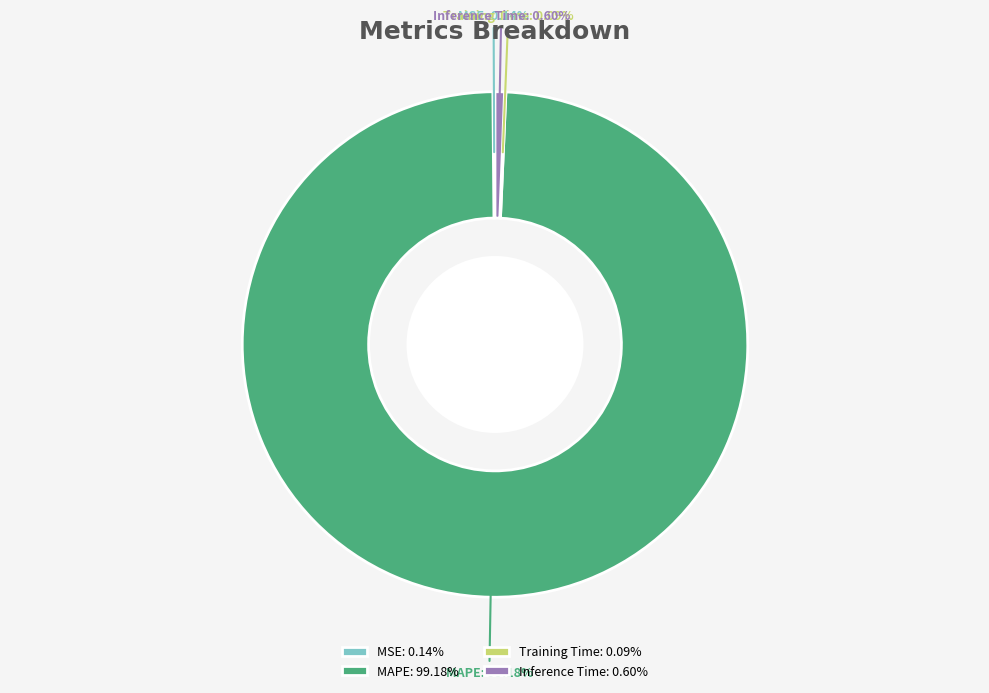

Do MAPE and Inference Time together represent more than half of the pie?

Yes